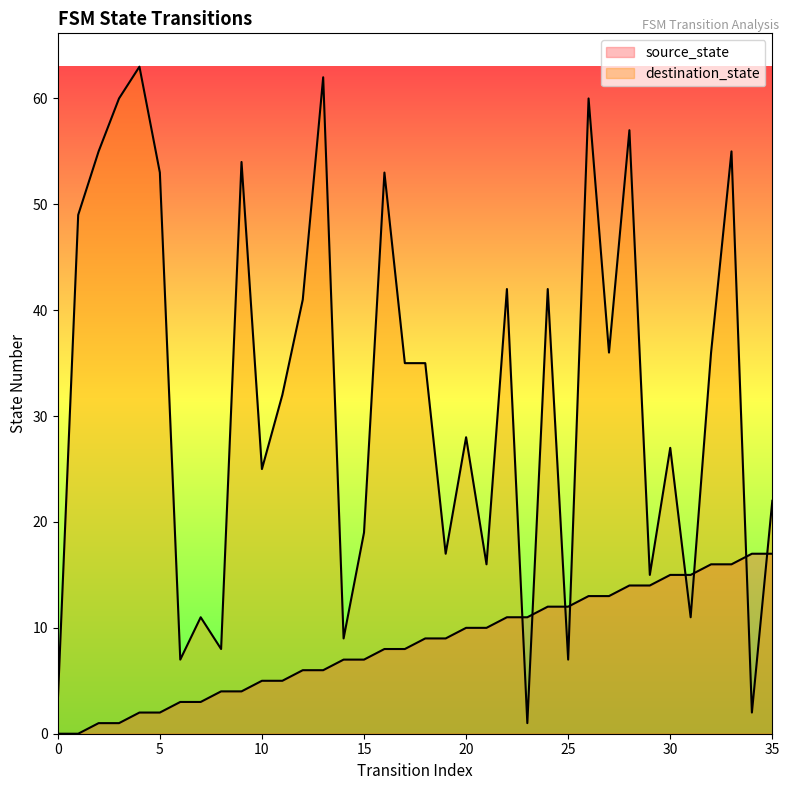

Rank the series by their average value, from lowest to highest.

source_state, destination_state